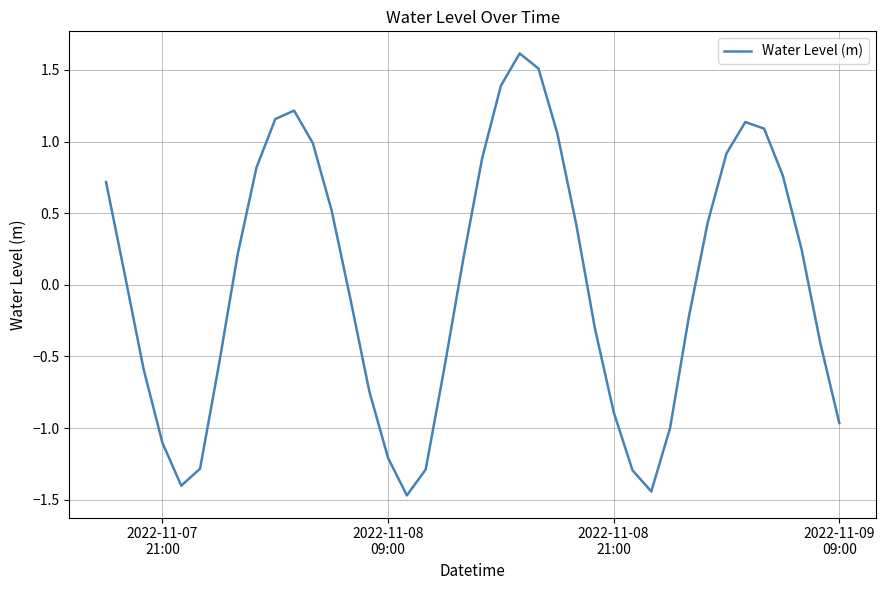

What is the difference between the maximum and minimum values?

3.1